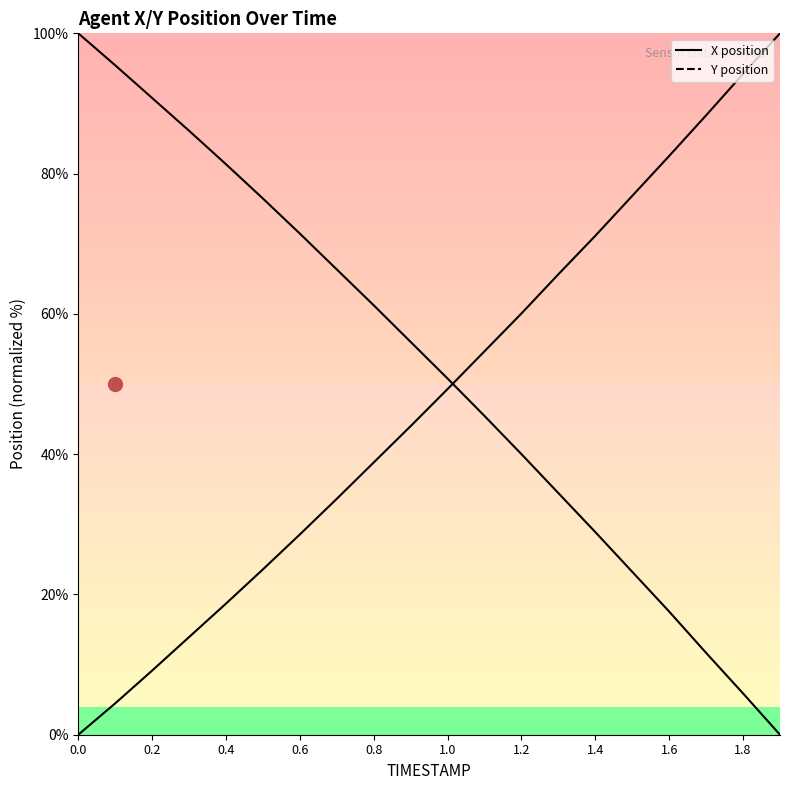

What position from the left is 1.4?

8